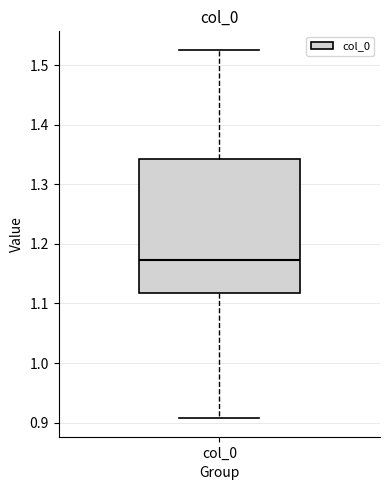

Transcribe this box plot: give where the median line is, the range the box spans, and where the two whiskers end, as read against the y-axis. The values are not printed on the chart, so give them approximately, as read against the axis.

median 1.17, box 1.12 to 1.34, whiskers 0.91 to 1.53